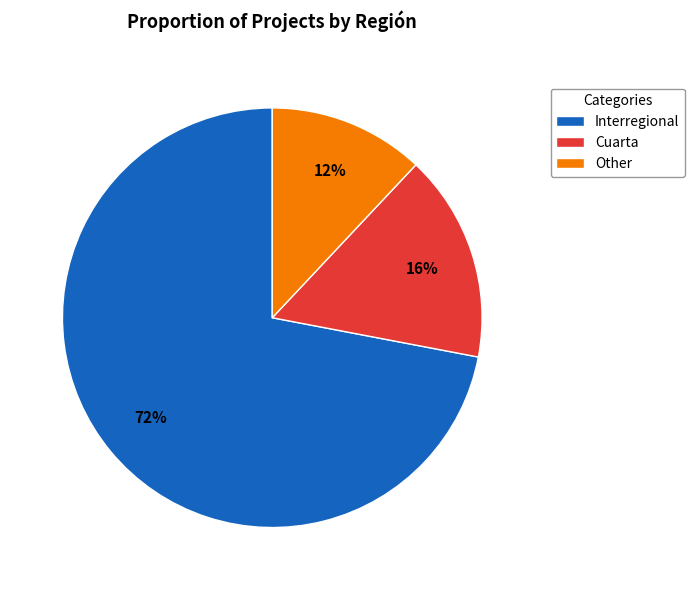

Do Cuarta and Interregional together represent more than half of the pie?

Yes